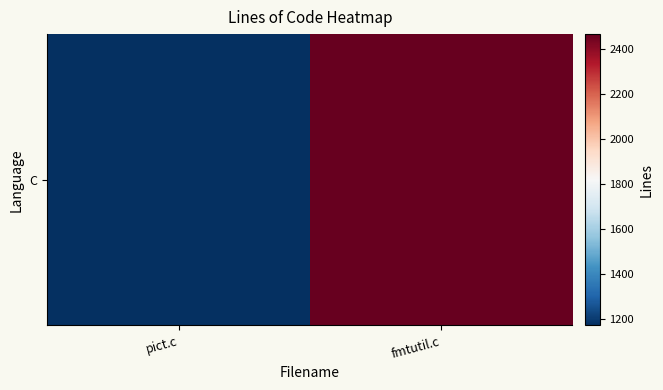

The value at fmtutil.c is 2466. True or false?

True